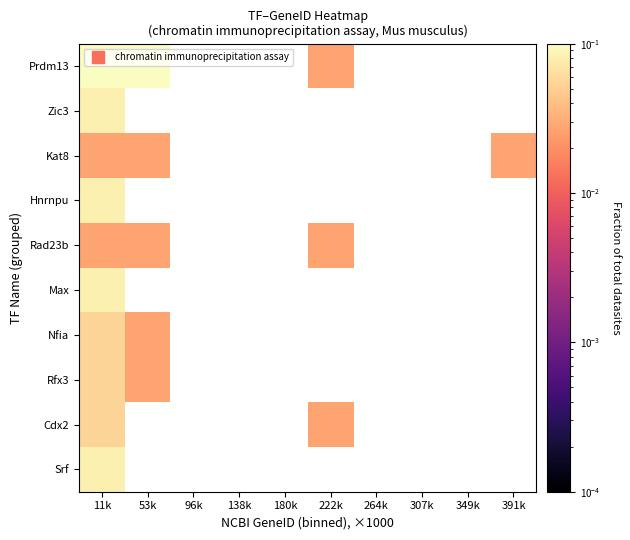

What is the maximum value shown in the chart?

0.1